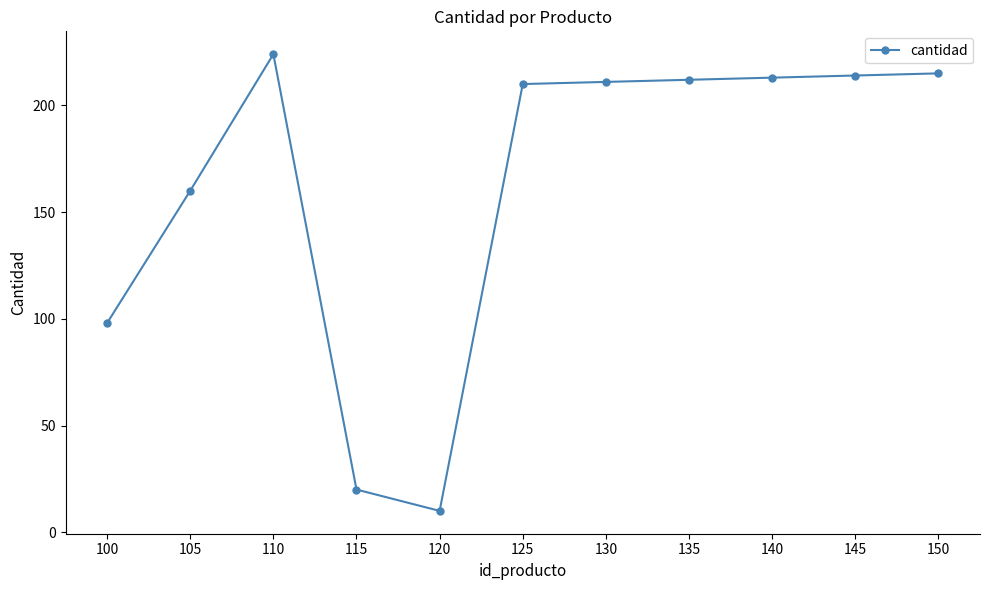

How many series are shown in this chart?

1